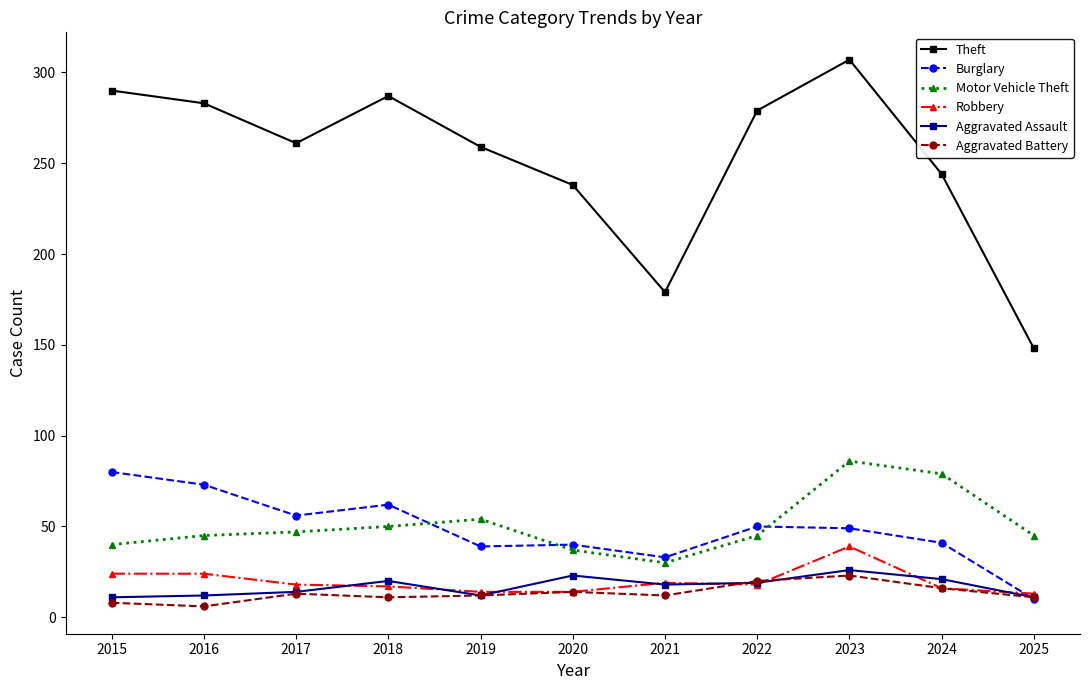

What are all the series names shown in the legend?

Theft, Burglary, Motor Vehicle Theft, Robbery, Aggravated Assault, Aggravated Battery